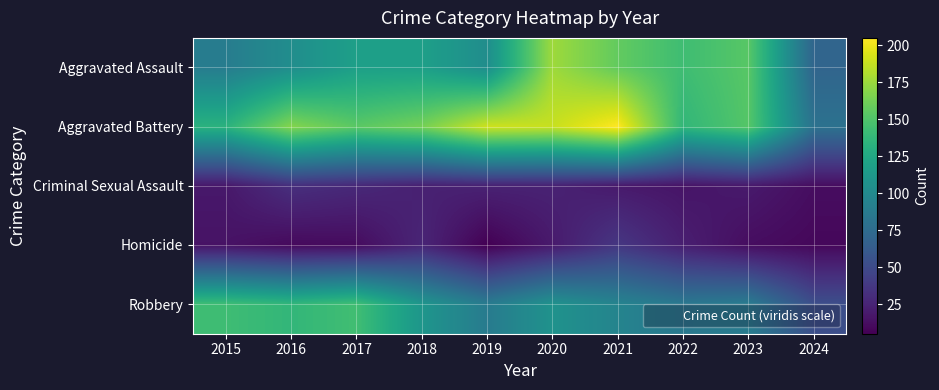

At how many categories does at least one series exceed 90?

9